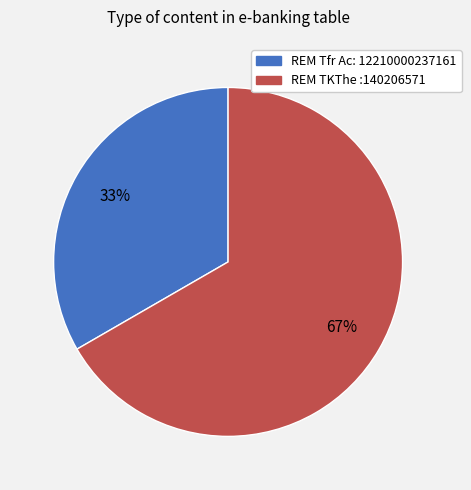

Does any single category account for the majority?

Yes